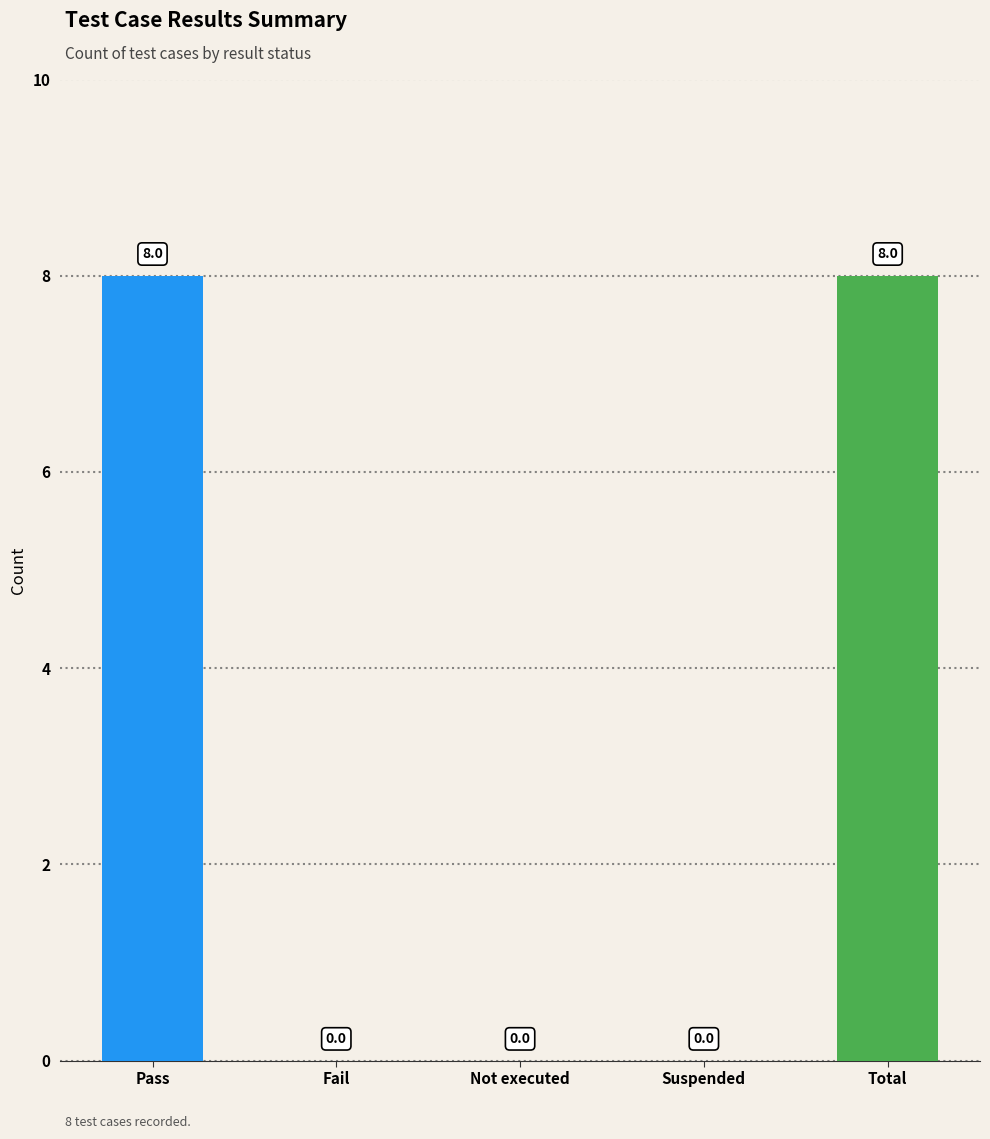

Are the bars grouped side by side (vs. stacked)?

No